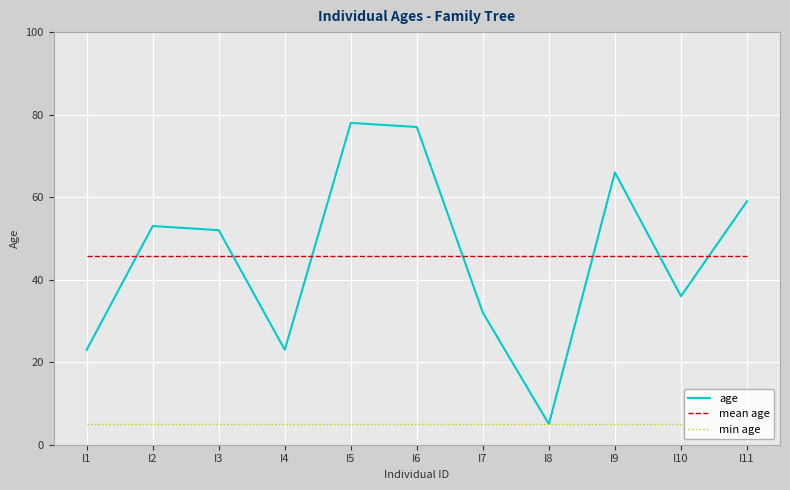

At how many categories does at least one series exceed 17?

11